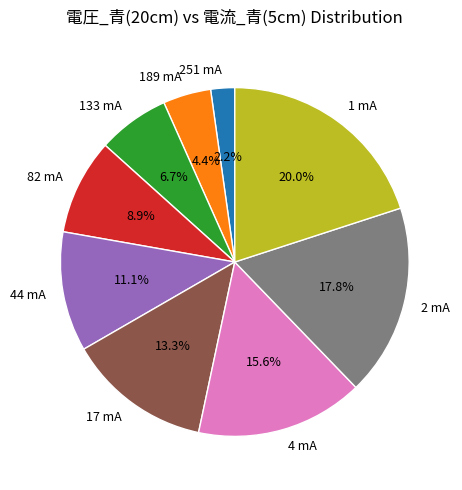

Between 17 mA and 4 mA, which is larger?

4 mA